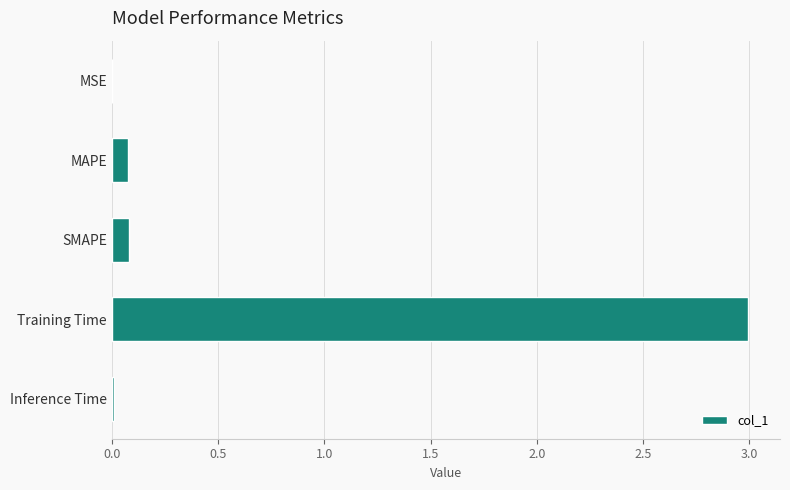

What is the change in value from SMAPE to Training Time?

+2.9